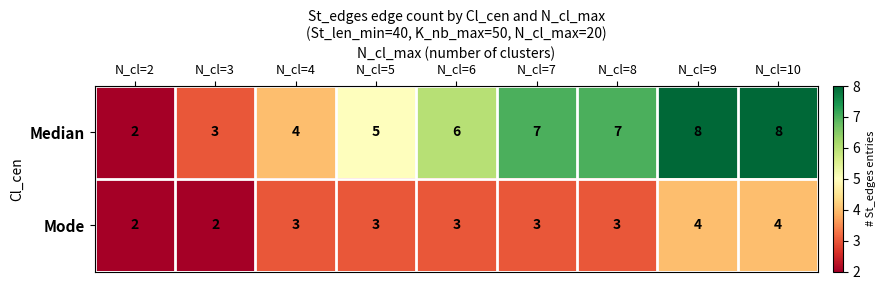

Which series has the widest spread of values?

Median